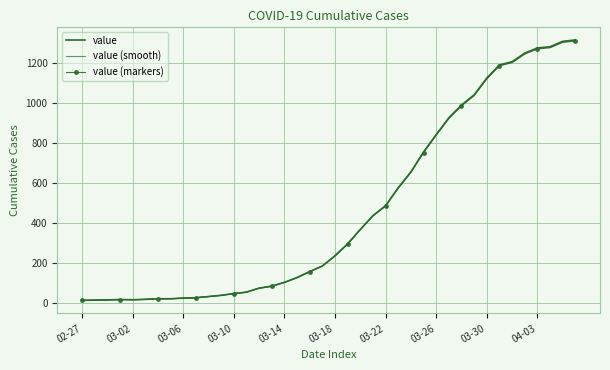

Which series has the largest total across all categories?

value